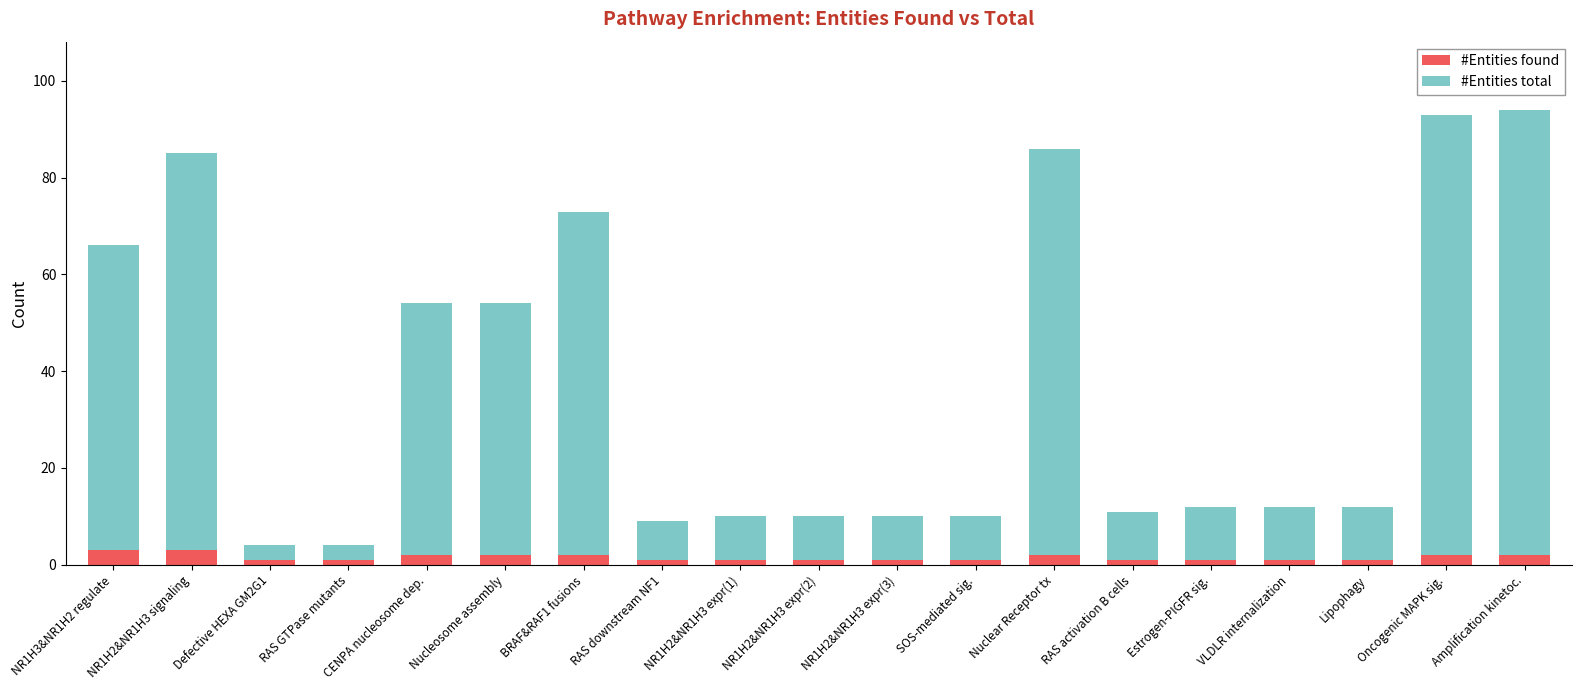

What is the difference between the second highest and second lowest values in the #Entities found series?

2